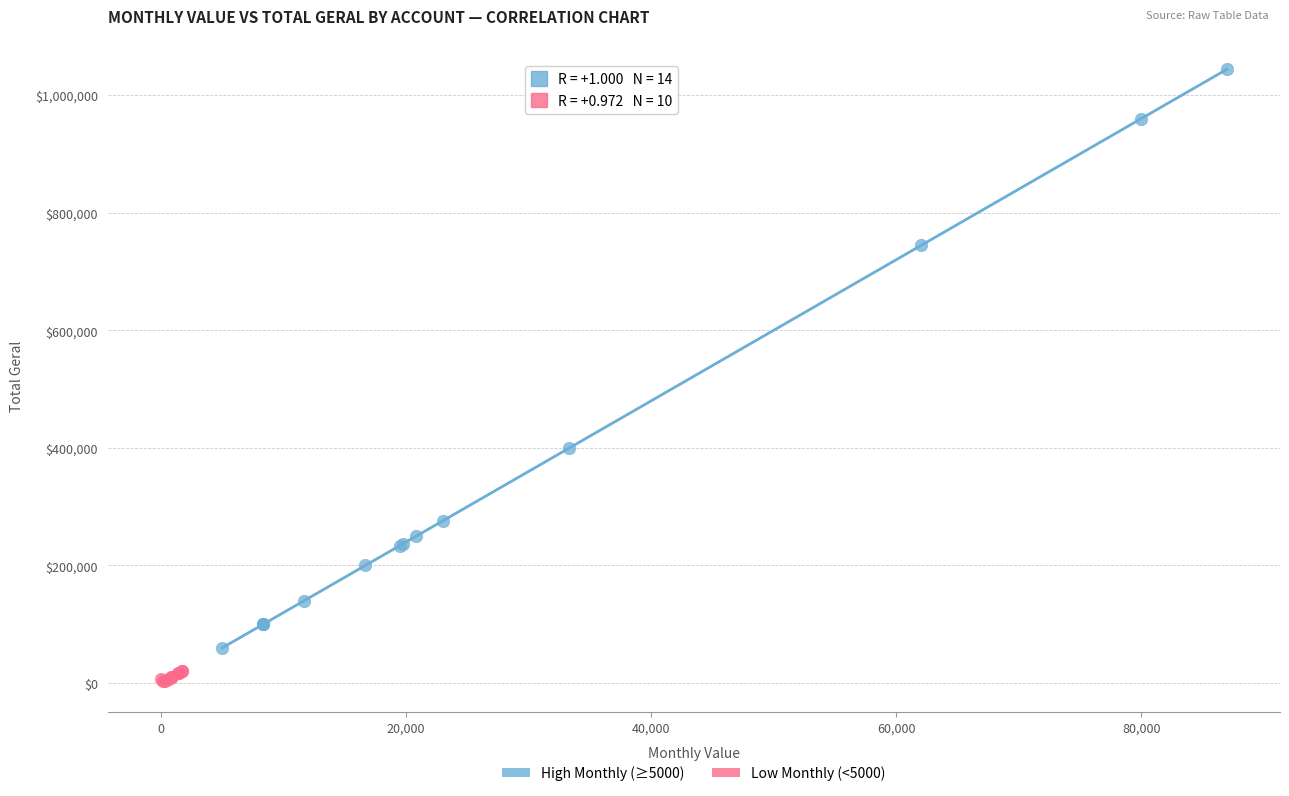

Which series contains the highest Y value?

High Monthly (≥5000)